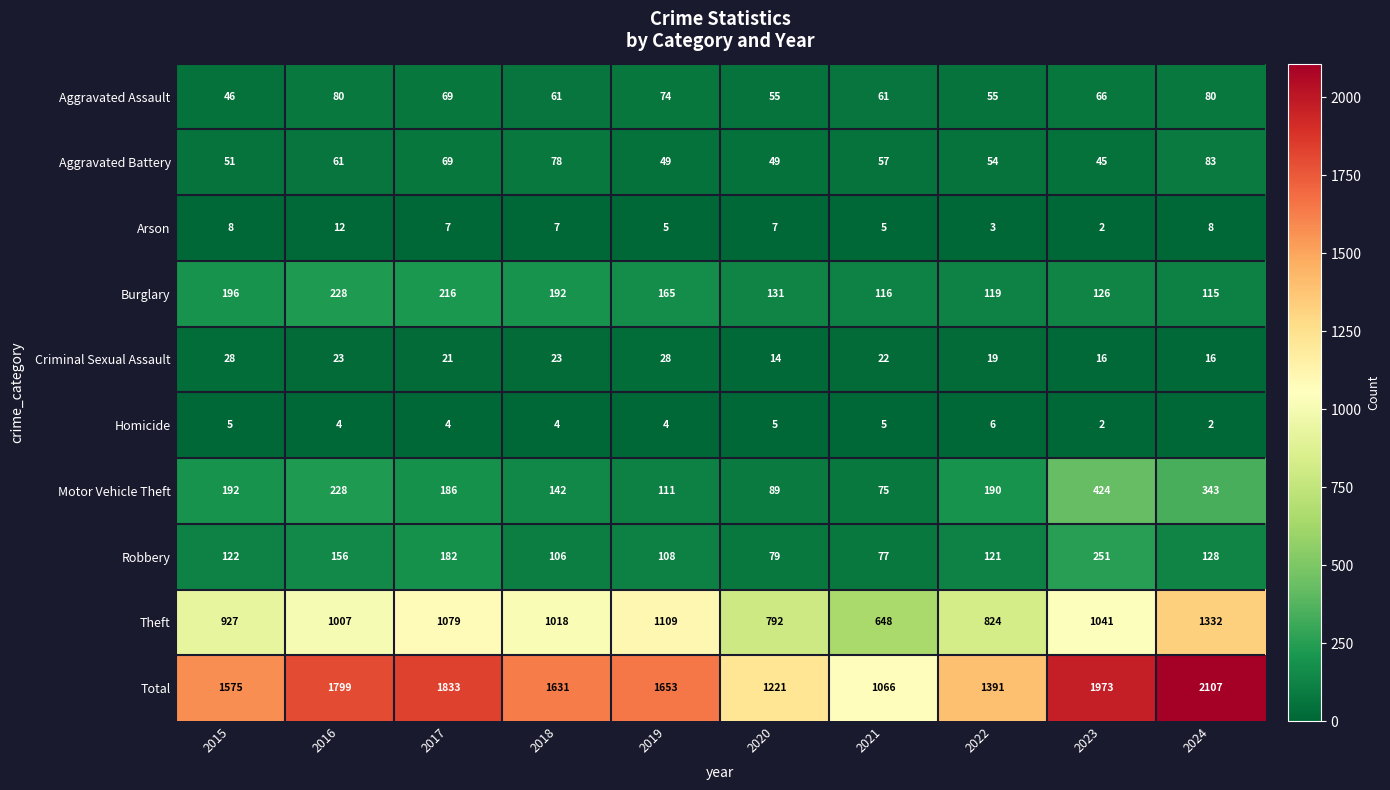

How many categories are shown in the chart?

10